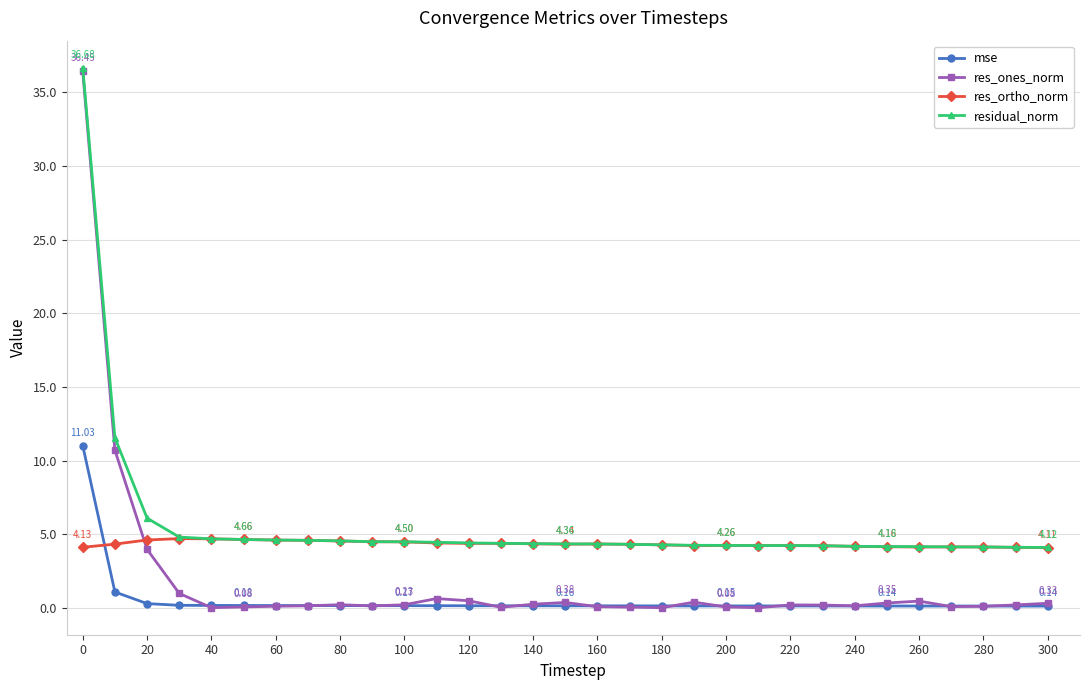

True or false: mse and residual_norm intersect in this chart.

False